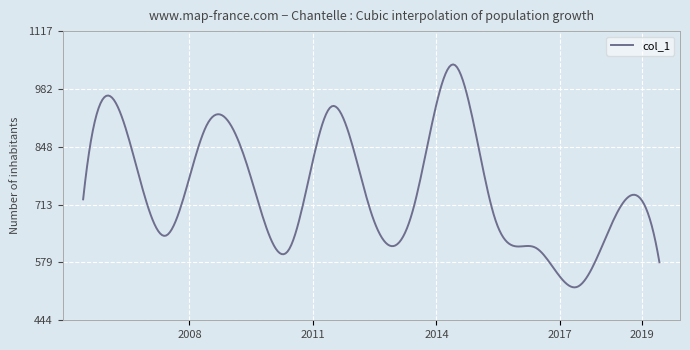

What is the maximum value shown in the chart?

1039.3